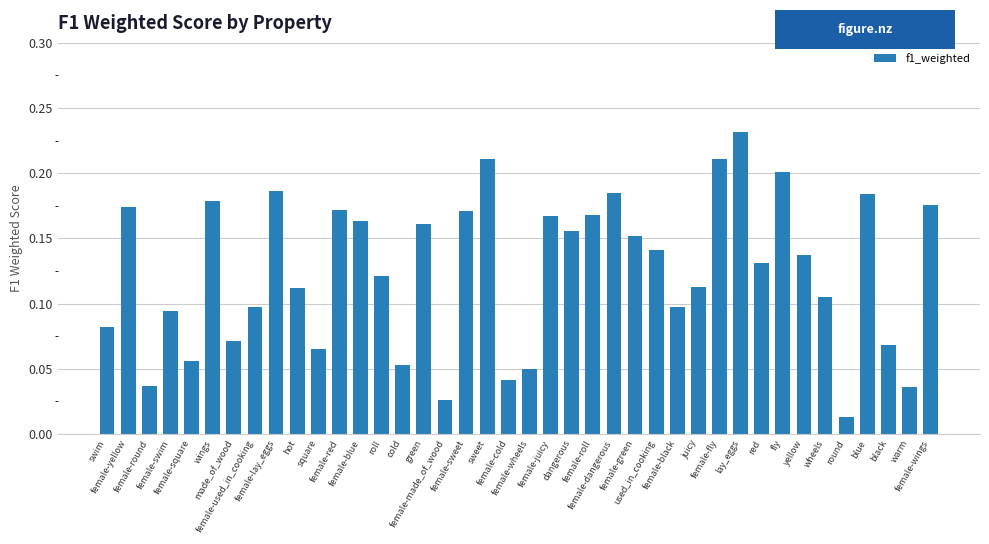

How many bars are there in total?

40